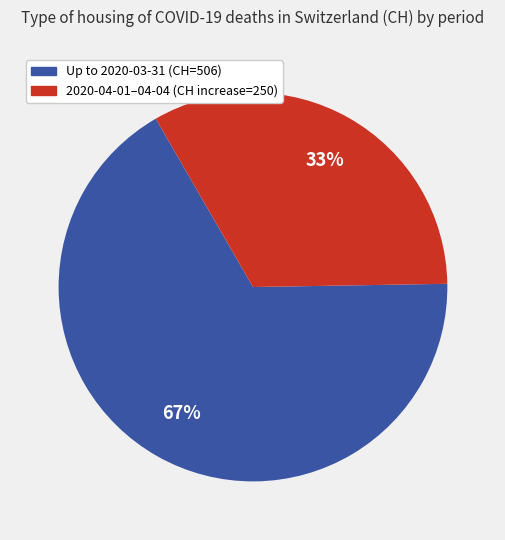

Is there any slice that represents more than half of the pie?

Yes